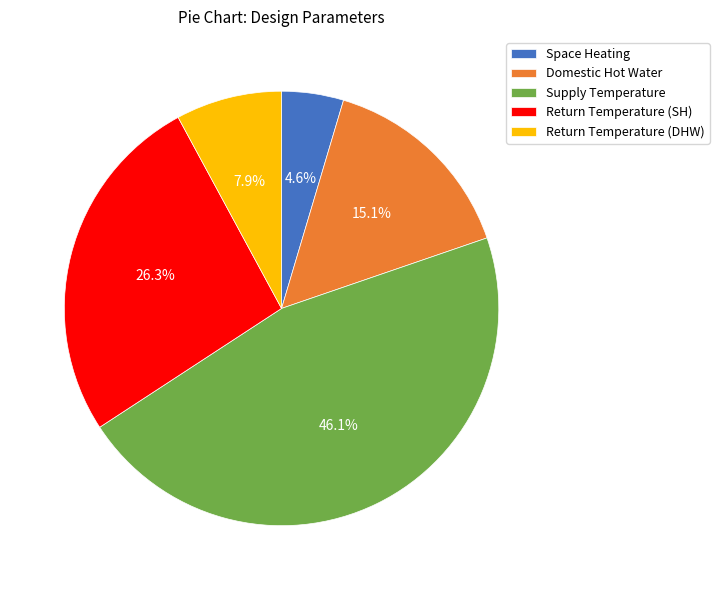

The Domestic Hot Water slice represents 15% of the pie. True or false?

True